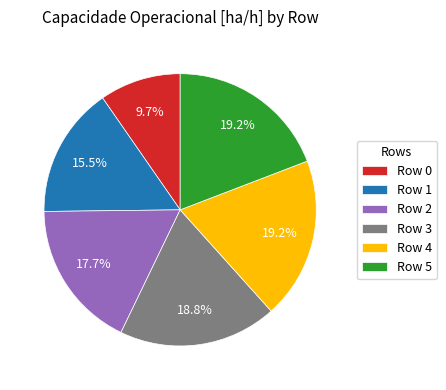

To the nearest percent, what is the average slice percentage?

17%